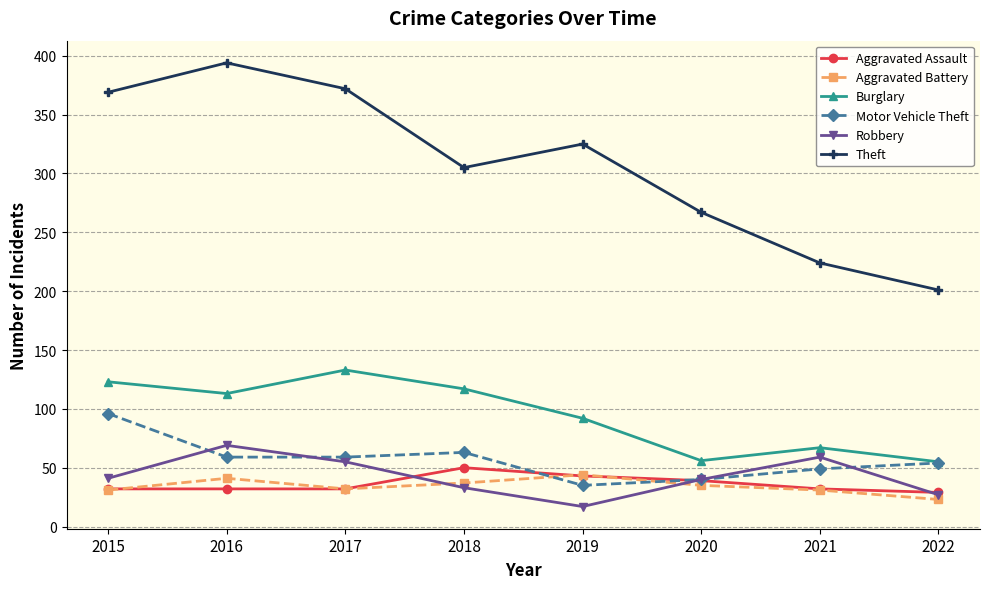

What is the value of the Aggravated Assault point at the 4th from the left?

50